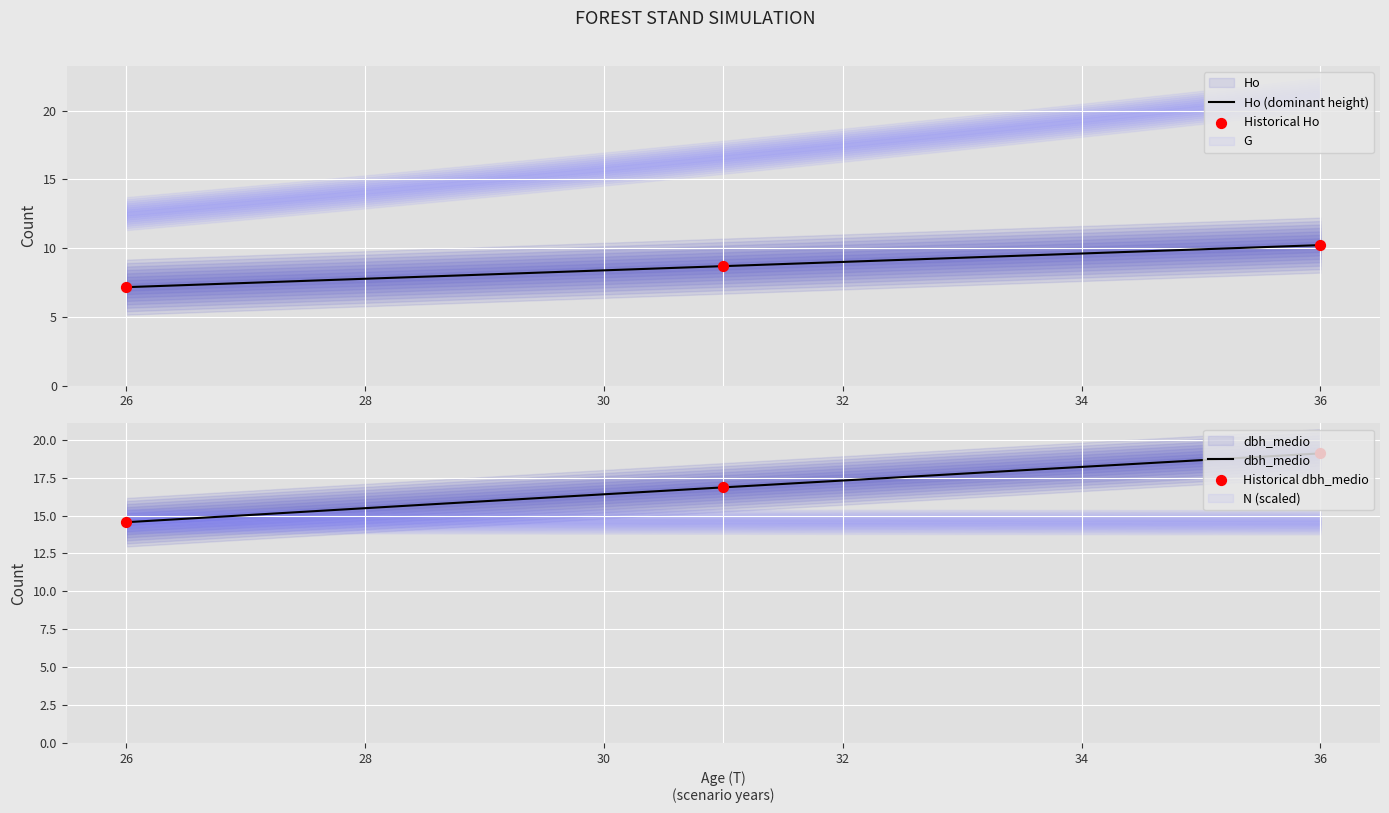

Which series contains the lowest Y value?

Ho